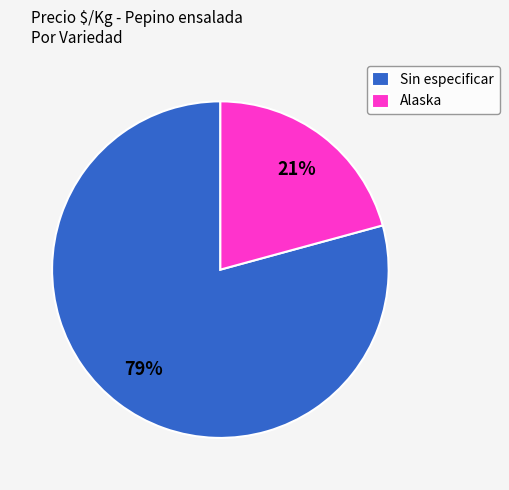

Rank the categories by value from highest to lowest.

Sin especificar, Alaska